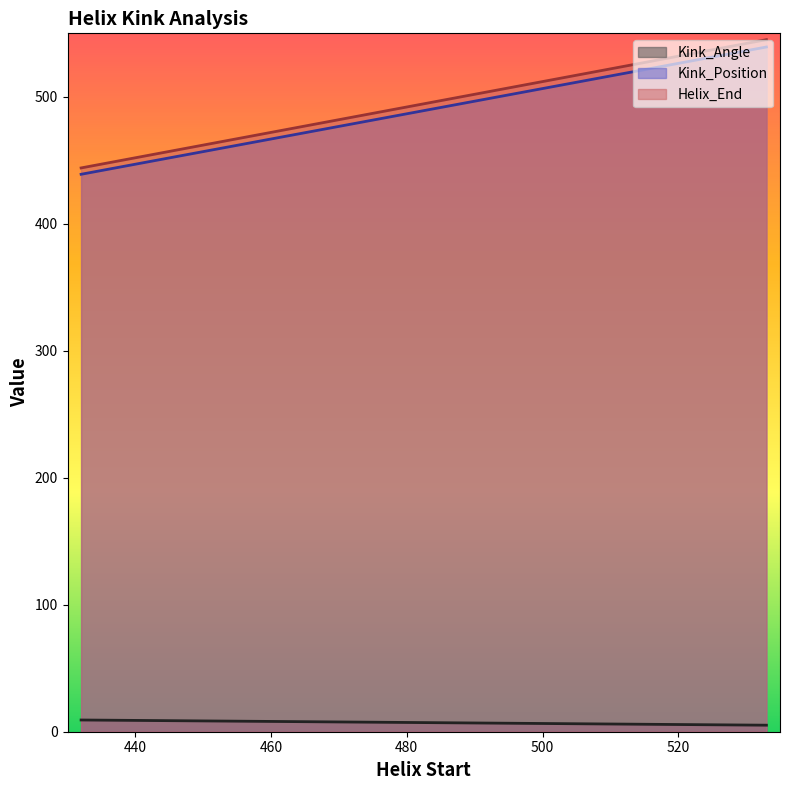

Is the value of Kink_Position at 1w1hC-533 greater than the value of Helix_End at 1w1hD-432?

Yes